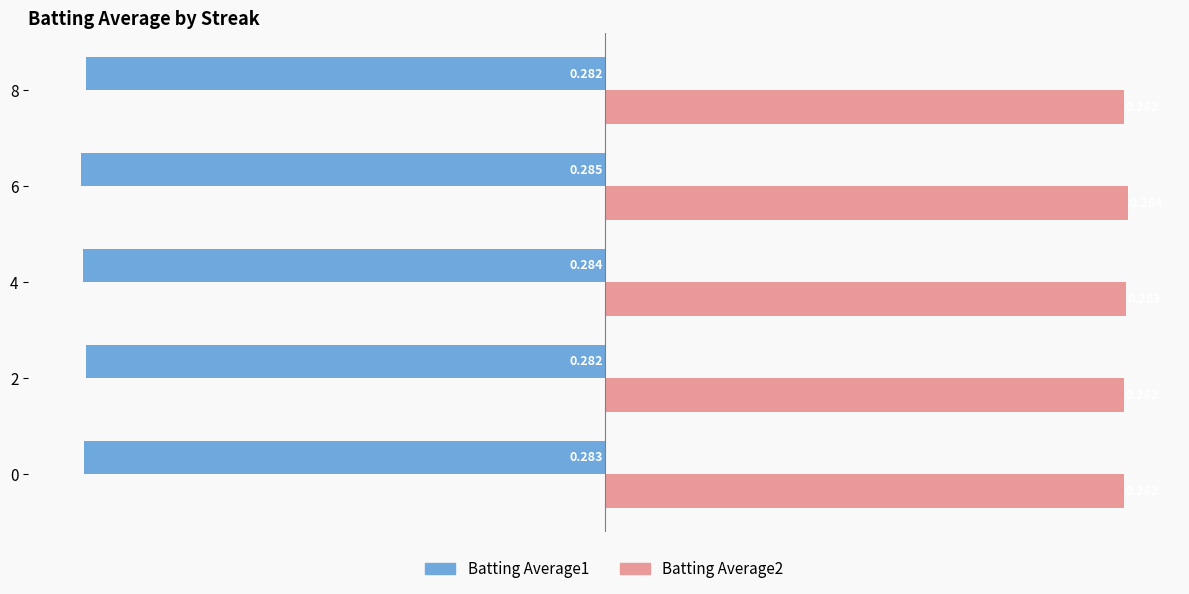

What is the value of the Batting Average2 bar at the 2nd from the left?

0.3